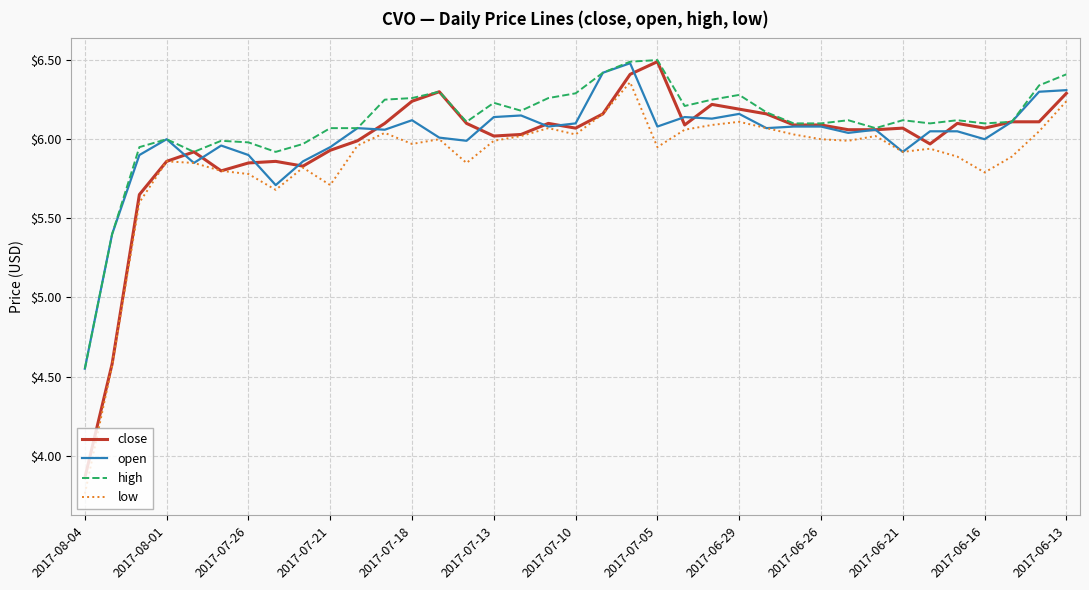

What is the maximum value shown in the chart?

6.5